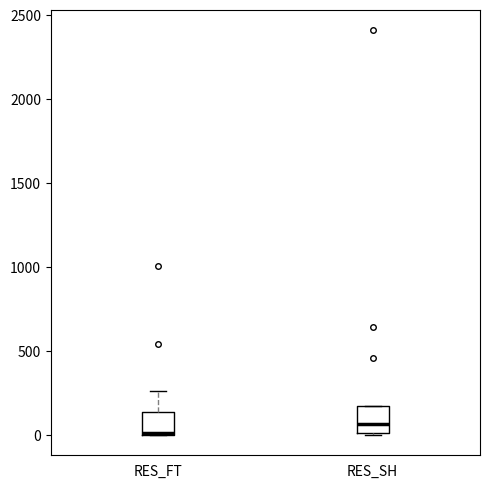

Where is the lower edge of the box for RES_FT on the y-axis? The values are not printed on the chart, so give them approximately, as read against the axis.

0